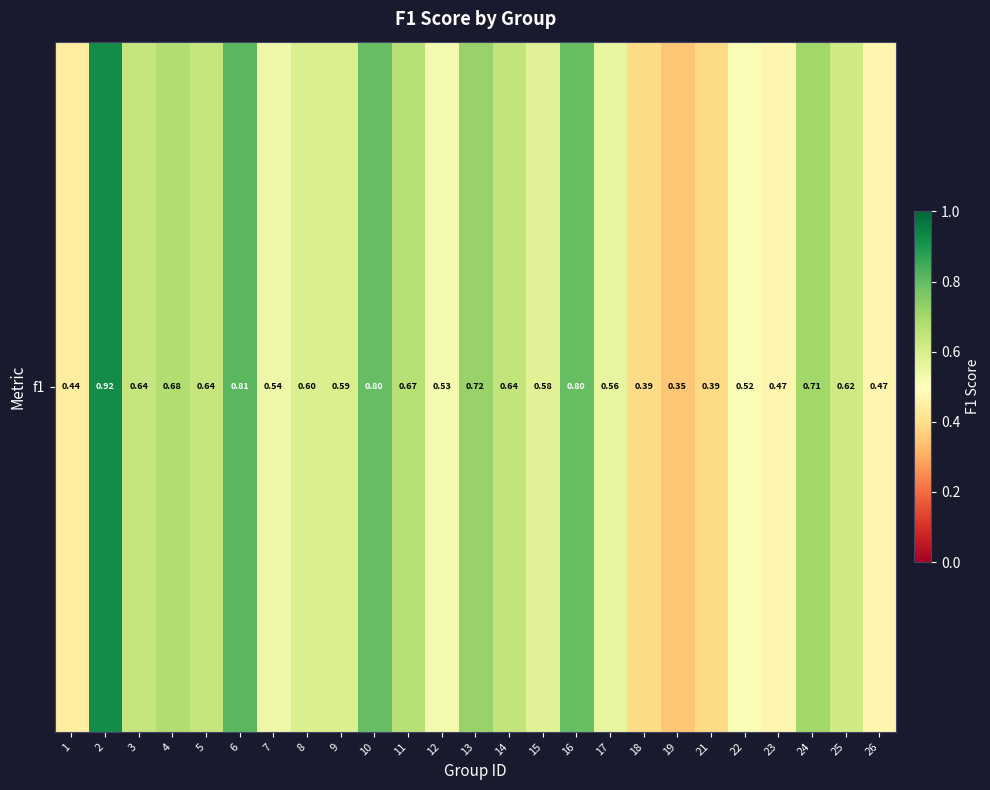

Reading right to left, transcribe all the data shown in this chart.

0.5	0.6	0.7	0.5	0.5	0.4	0.4	0.4	0.6	0.8	0.6	0.6	0.7	0.5	0.7	0.8	0.6	0.6	0.5	0.8	0.6	0.7	0.6	0.9	0.4